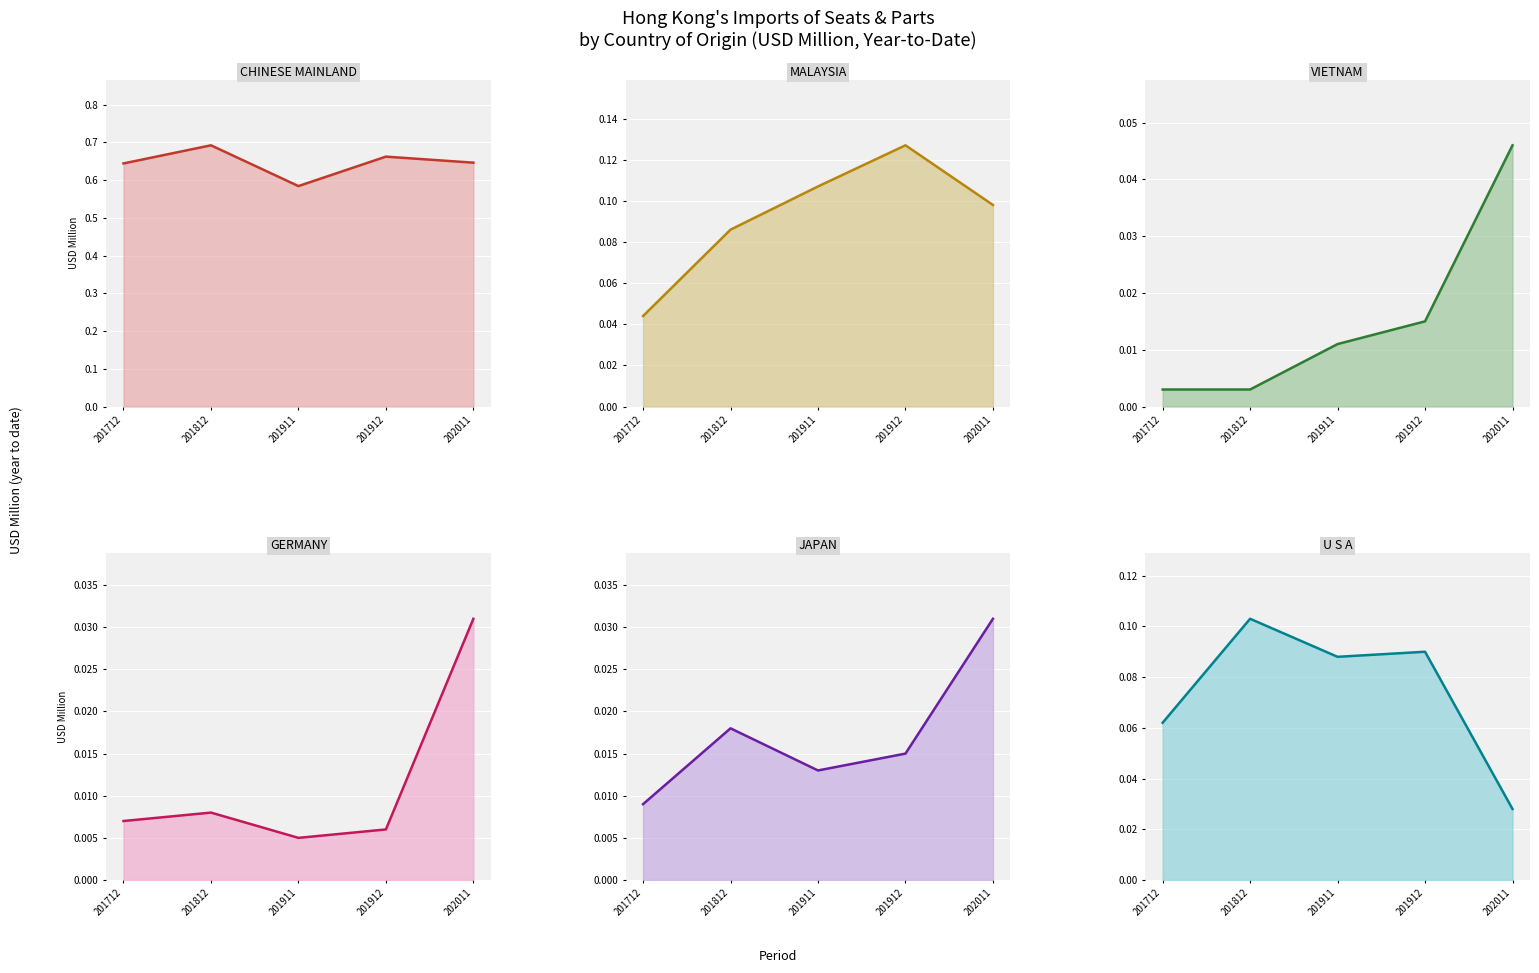

At how many categories does at least one series exceed 0?

5